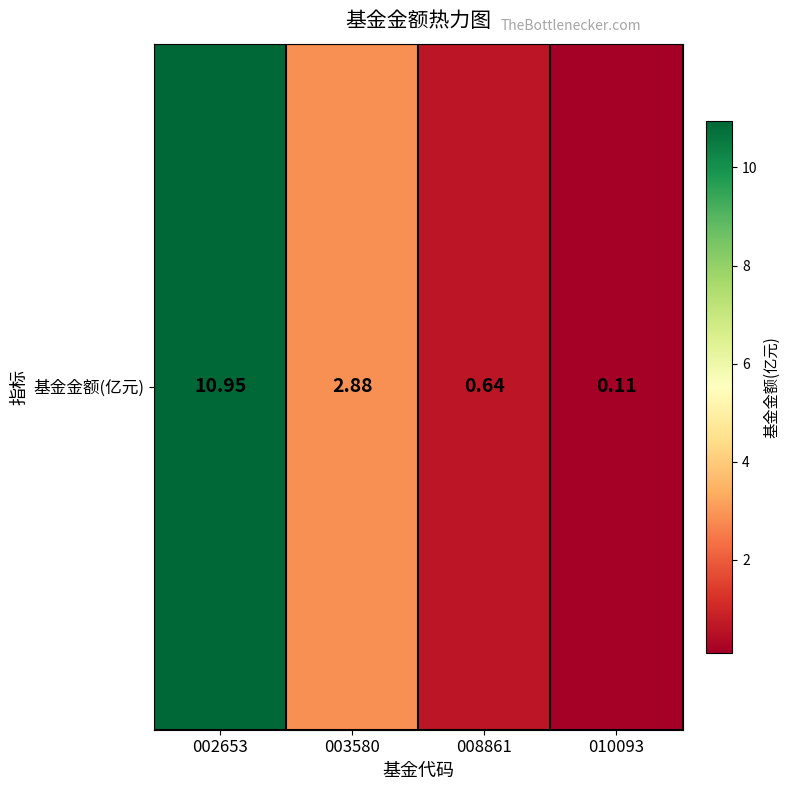

True or false: the data shows 0.4 at 008861.

False